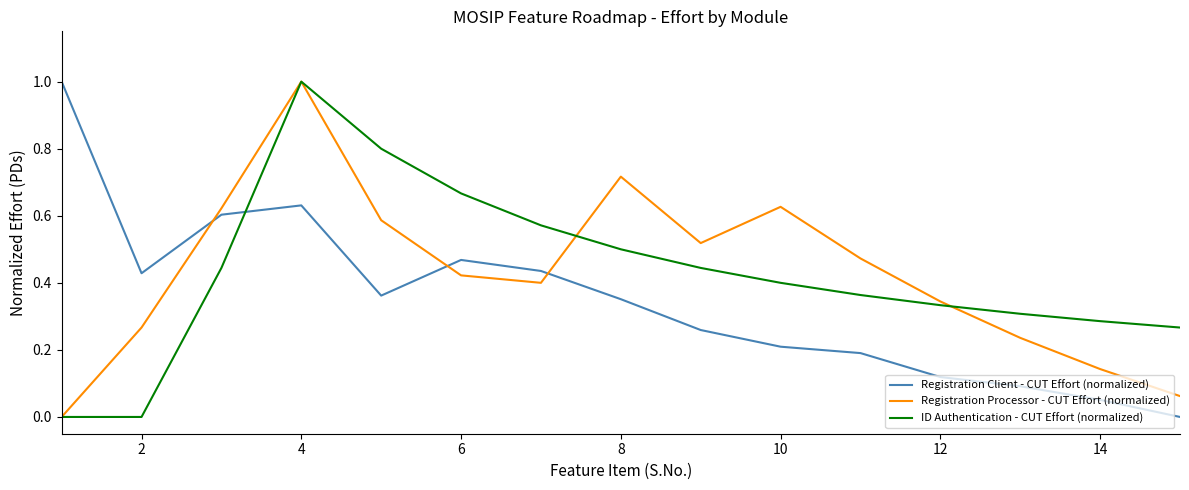

How many intersections are there between Registration Client - CUT Effort (normalized) and Registration Processor - CUT Effort (normalized)?

3